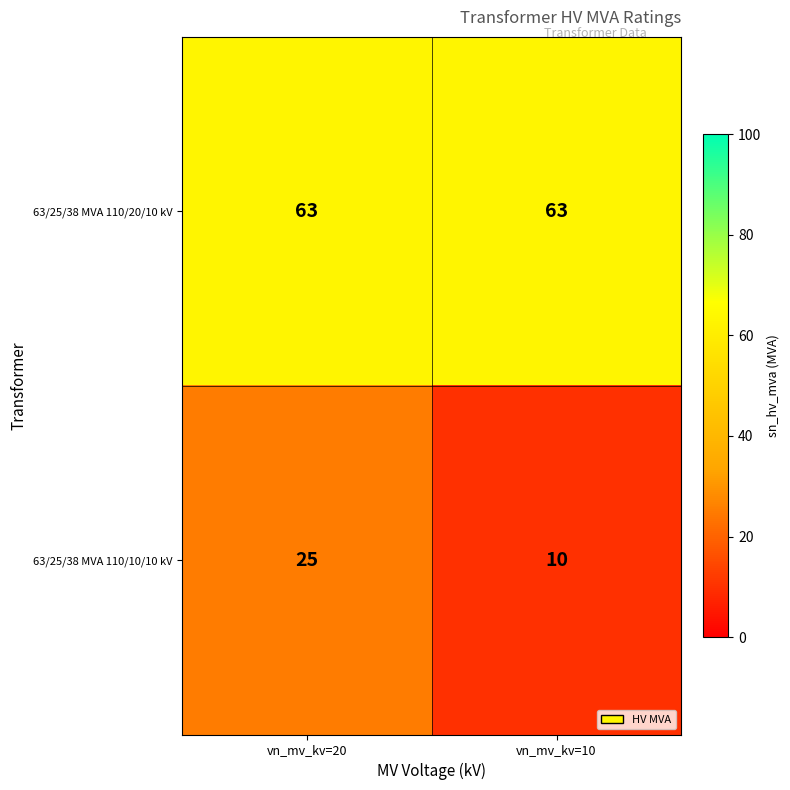

What is the sum of all 63/25/38 MVA 110/20/10 kV values?

126